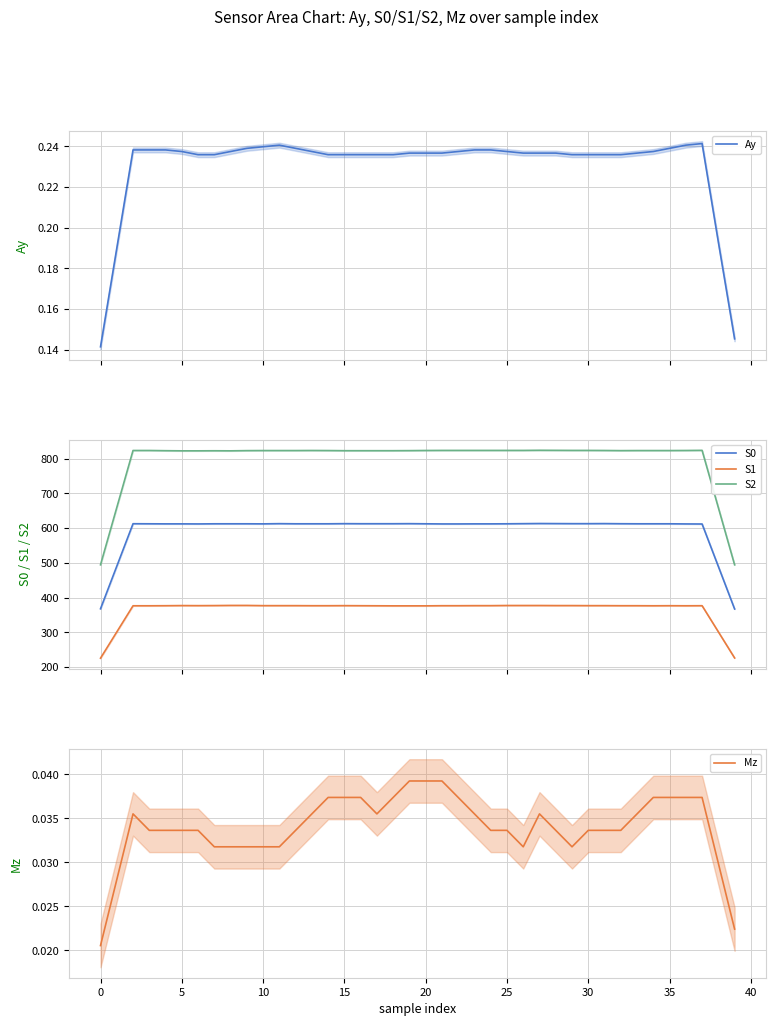

What are all the series names shown in the legend?

Ay, S0, S1, S2, Mz